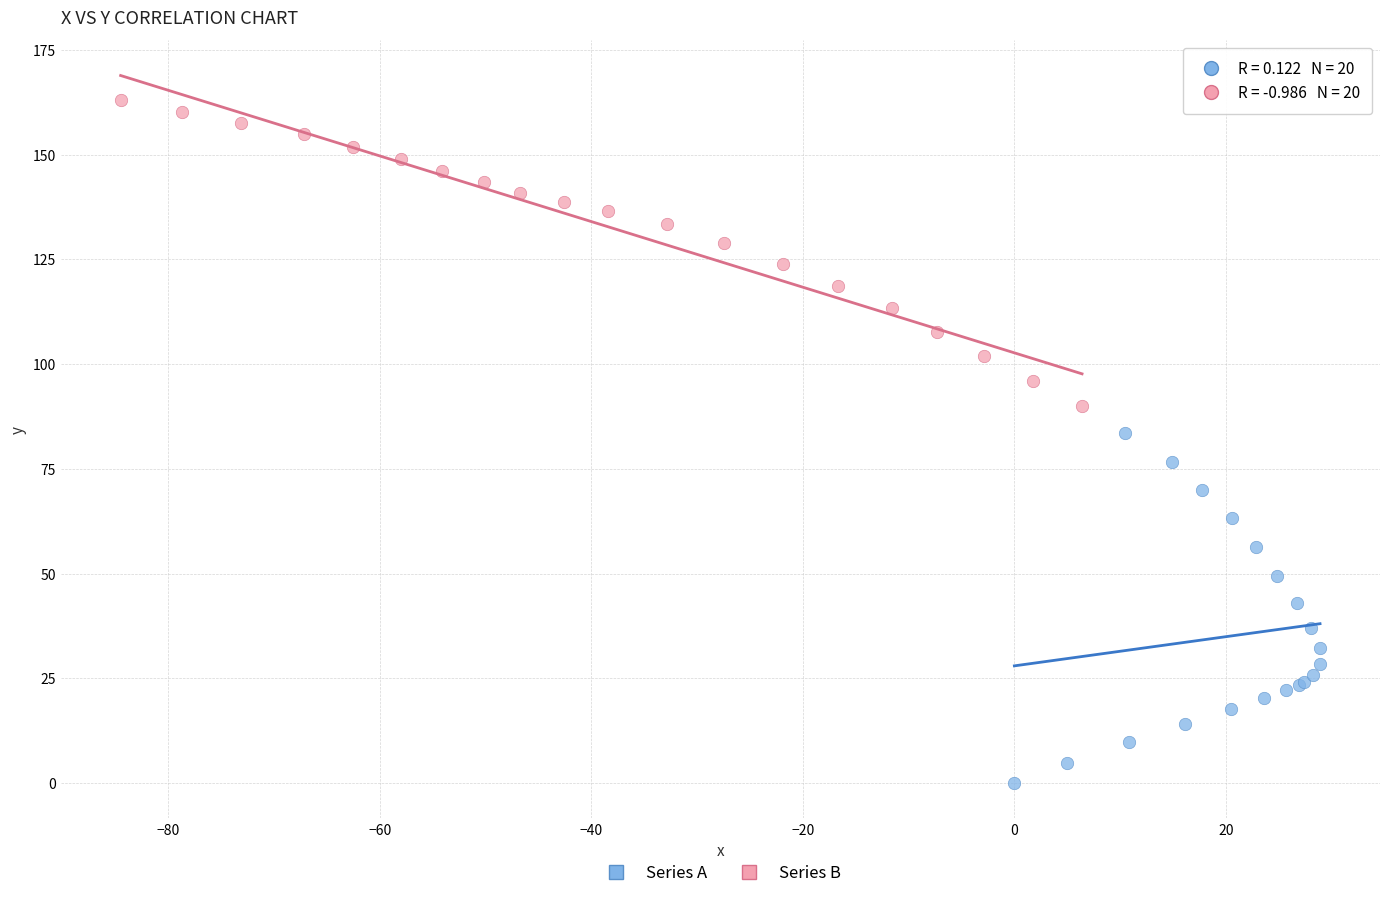

Which series has the largest Y range (max minus min)?

Series A